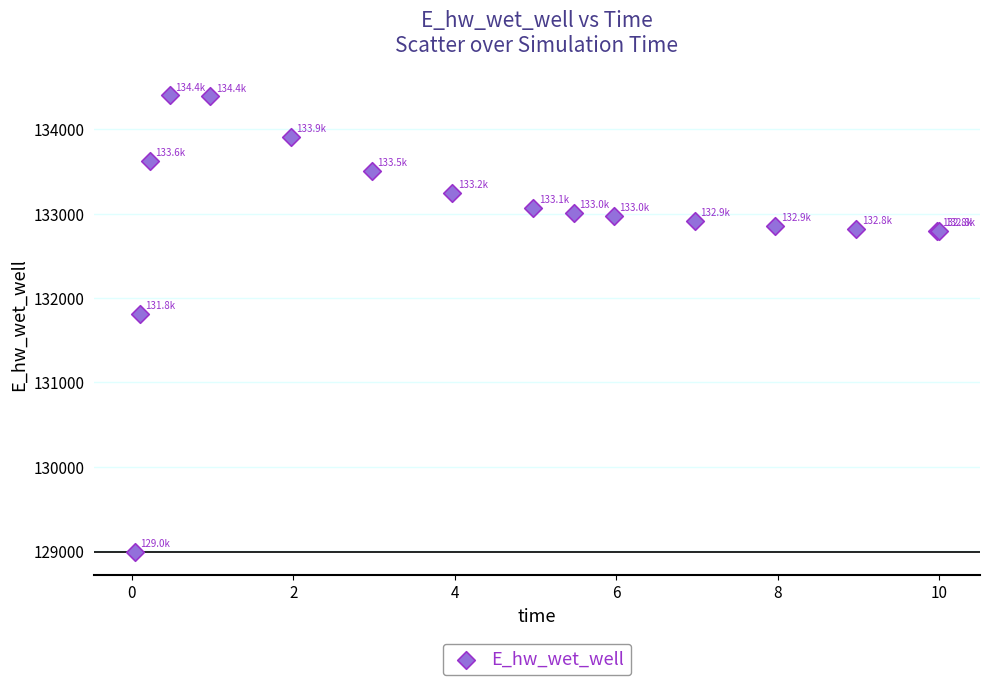

What Y value in the scatter plot is closest to 131692?

131809.5